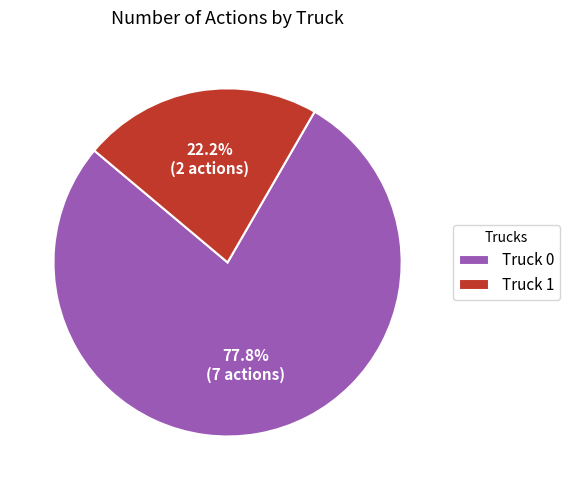

Do Truck 1 and Truck 0 together represent more than half of the pie?

Yes